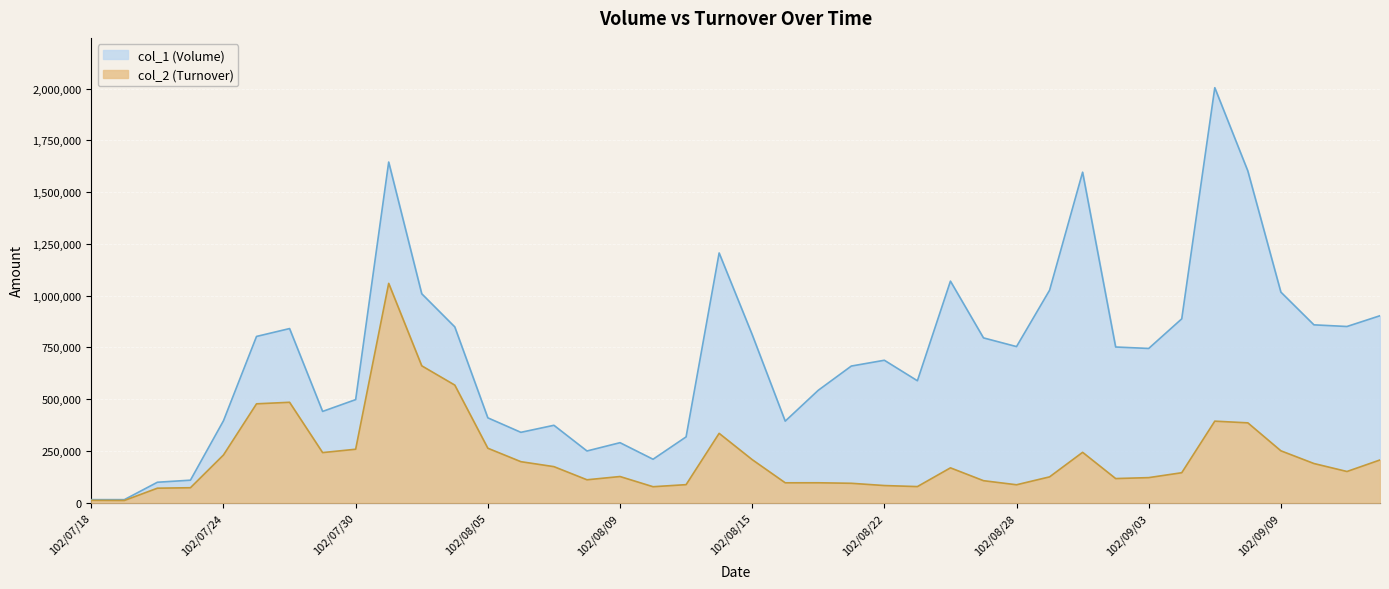

How many categories are shown in the chart?

40